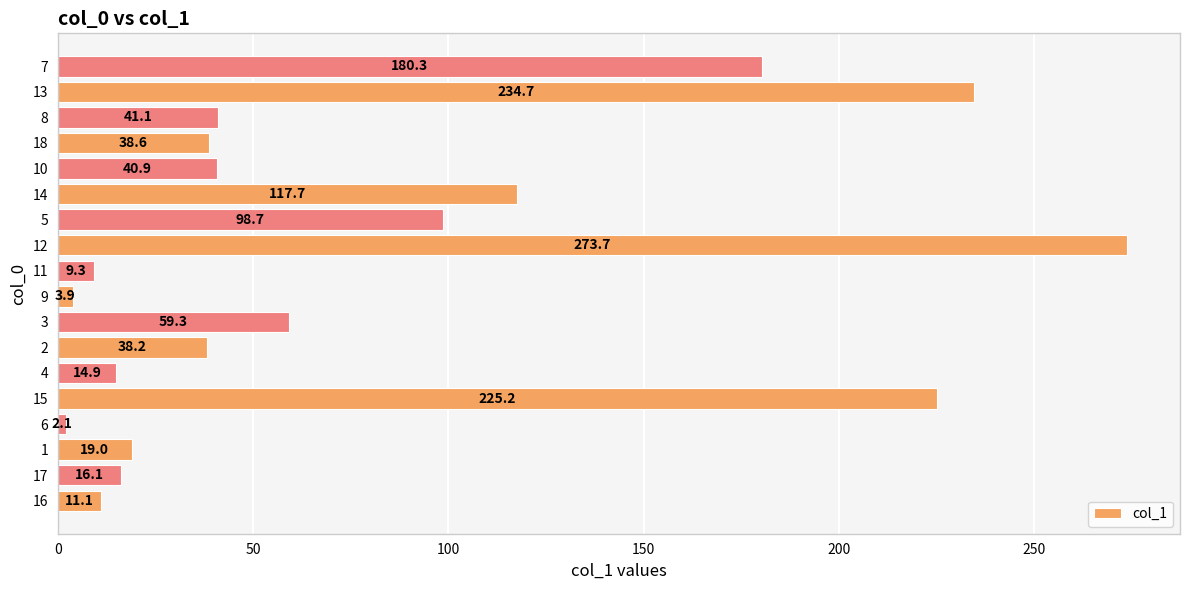

True or false: the data shows 395.1 at 16.

False